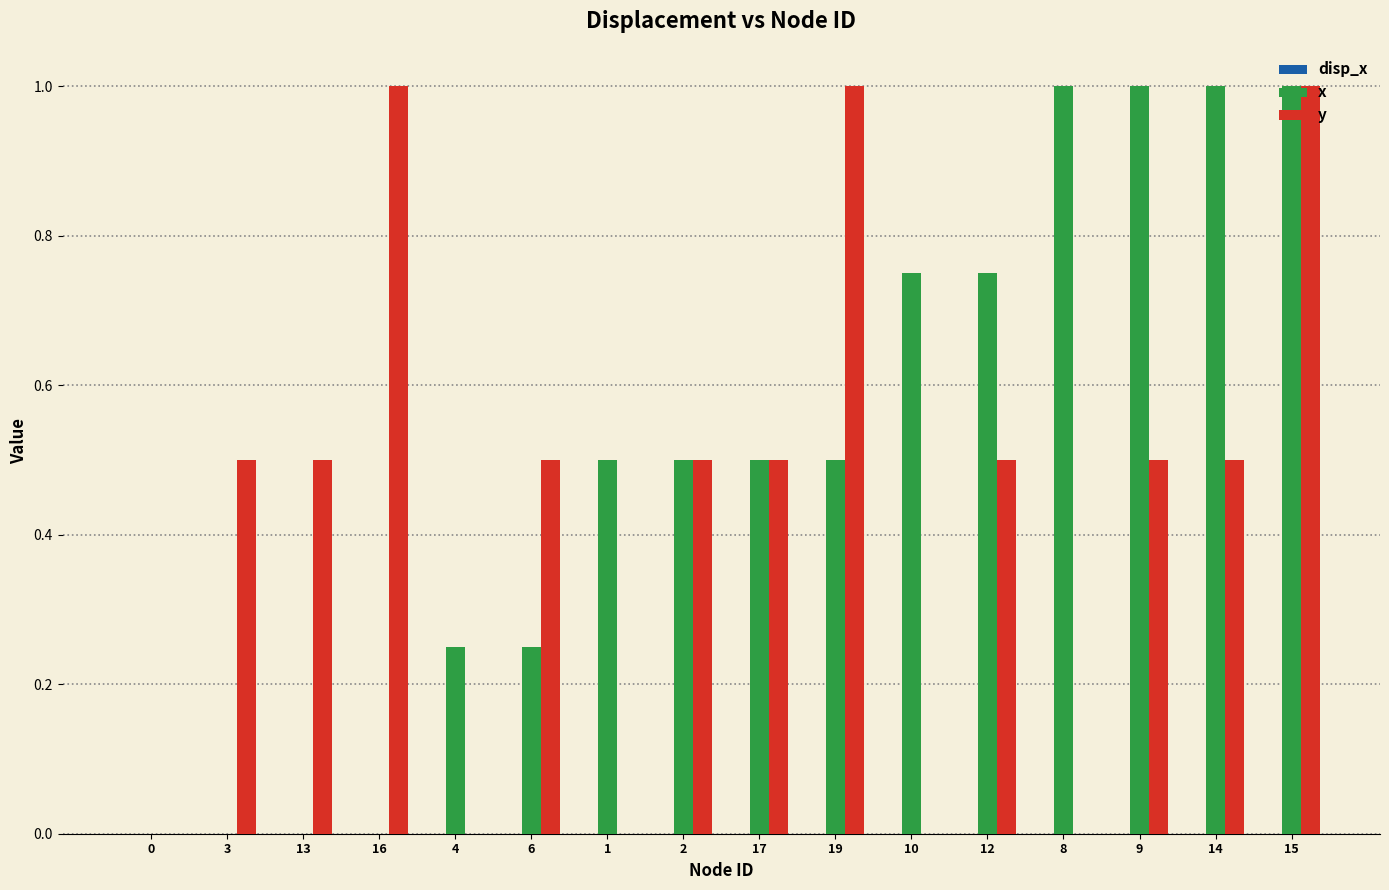

Is it true that y equals 0.5 at 13?

True